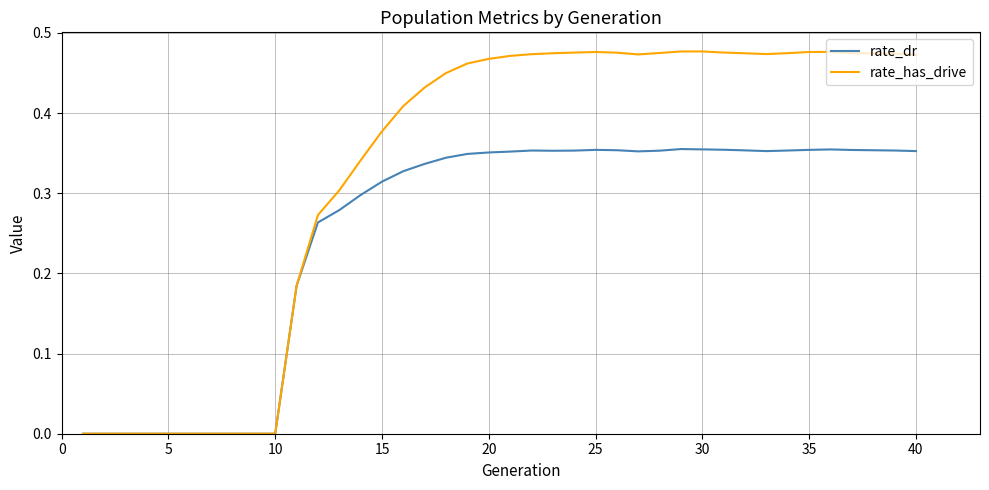

List the series in order of their peak value, lowest first.

rate_dr, rate_has_drive